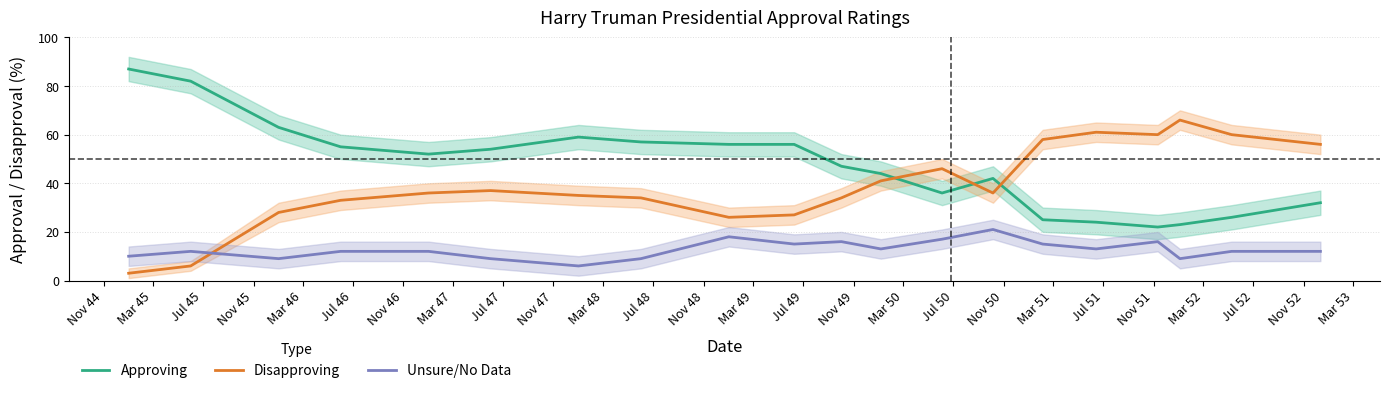

What is the highest value of the Disapproving series?

66